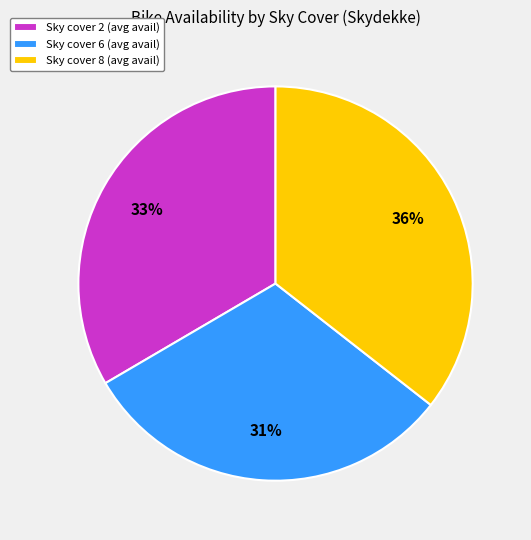

To the nearest percent, what is the difference between the largest and smallest slice percentages?

5%